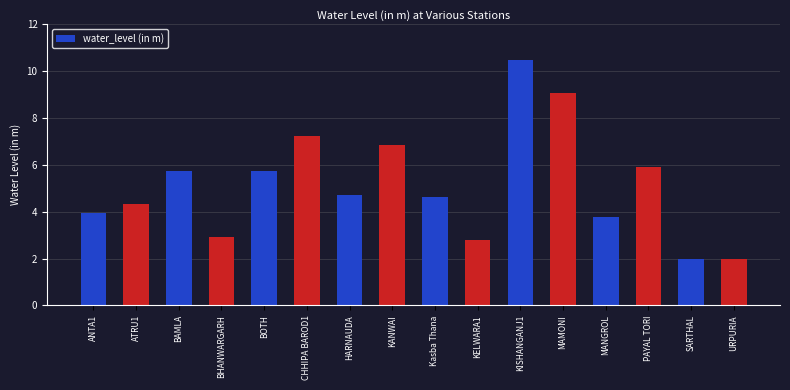

How many series are shown in this chart?

1